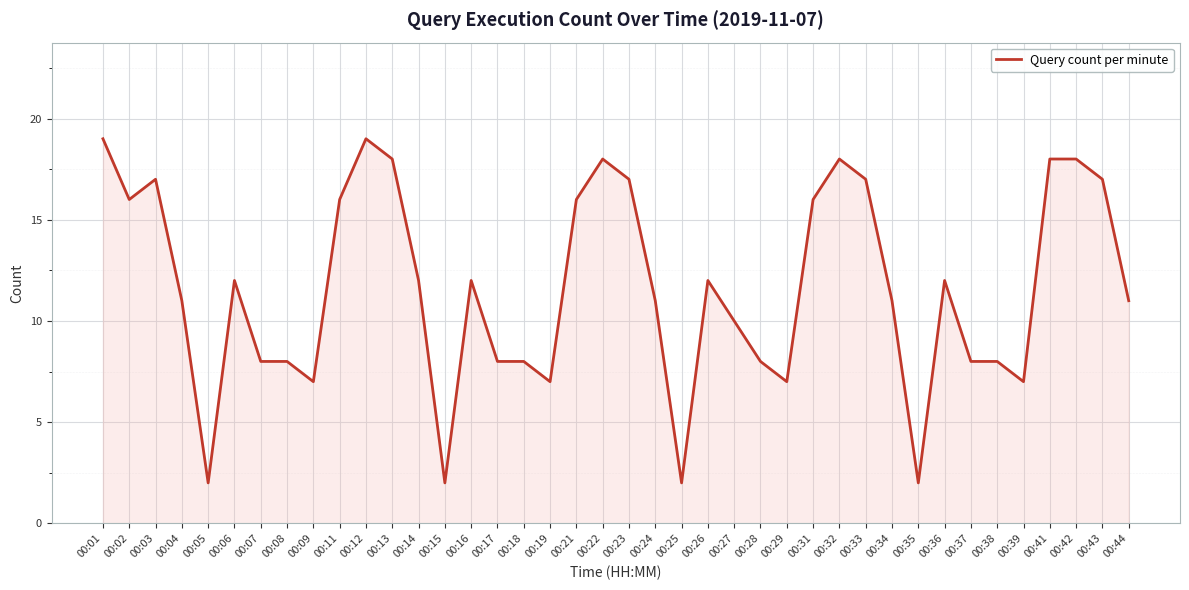

Is it true that the value at 00:43 is 29?

False